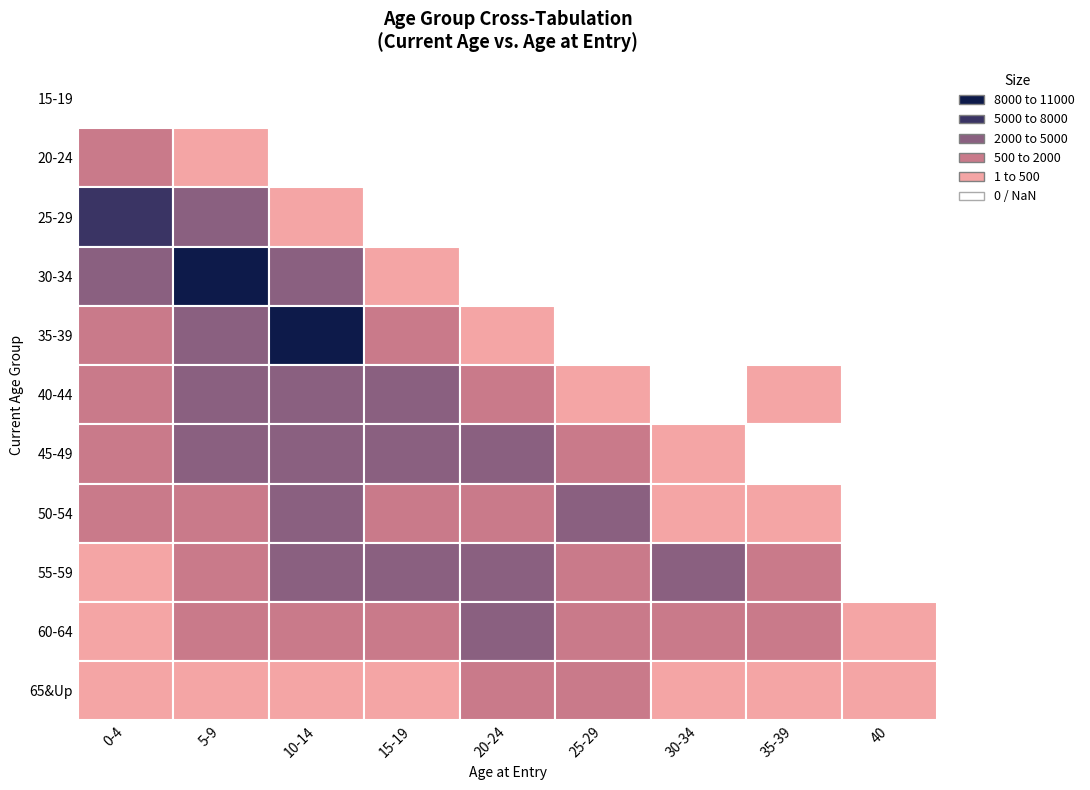

Which series has the widest spread of values?

30-34